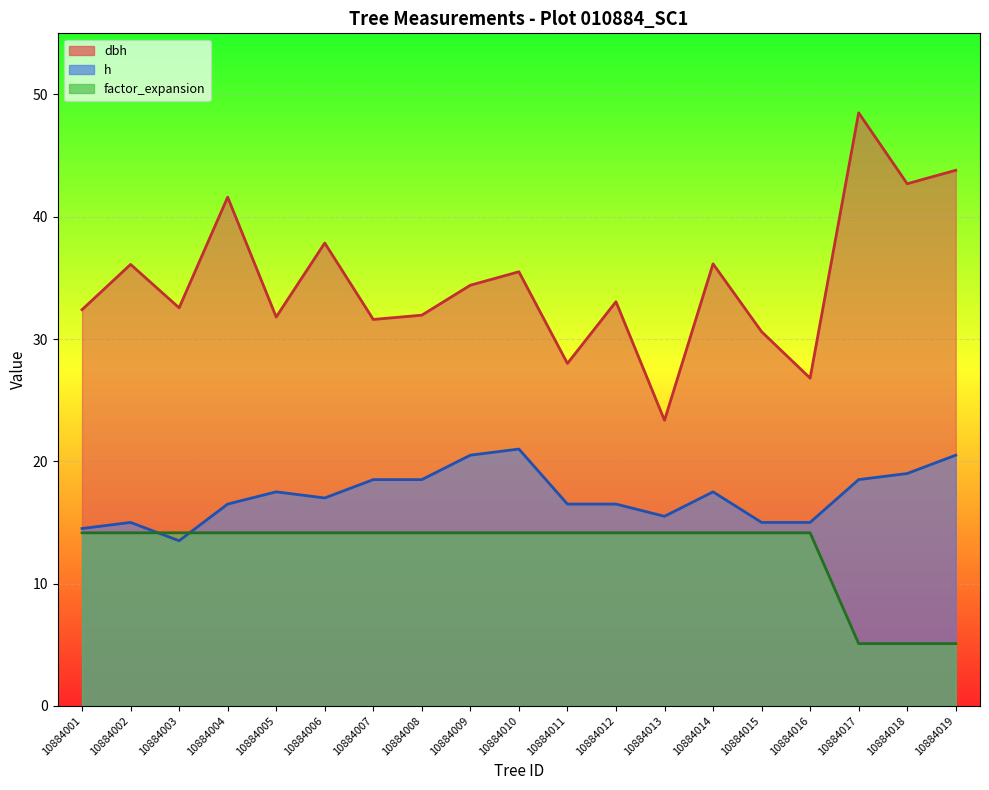

At which label is h closest to 17?

10884006